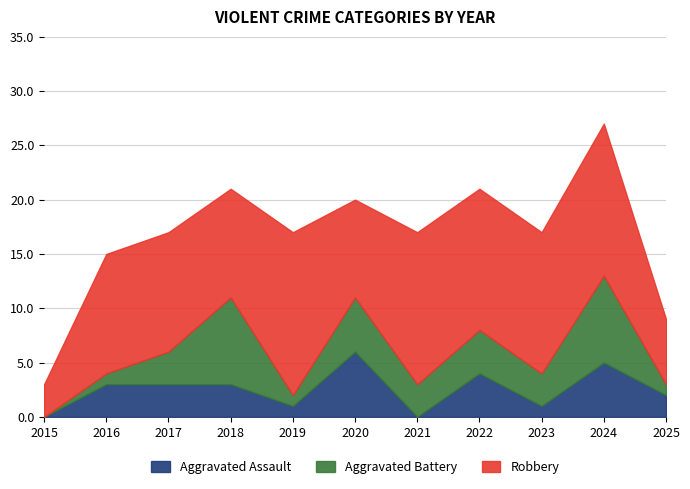

Which series has the largest range (max minus min)?

Robbery